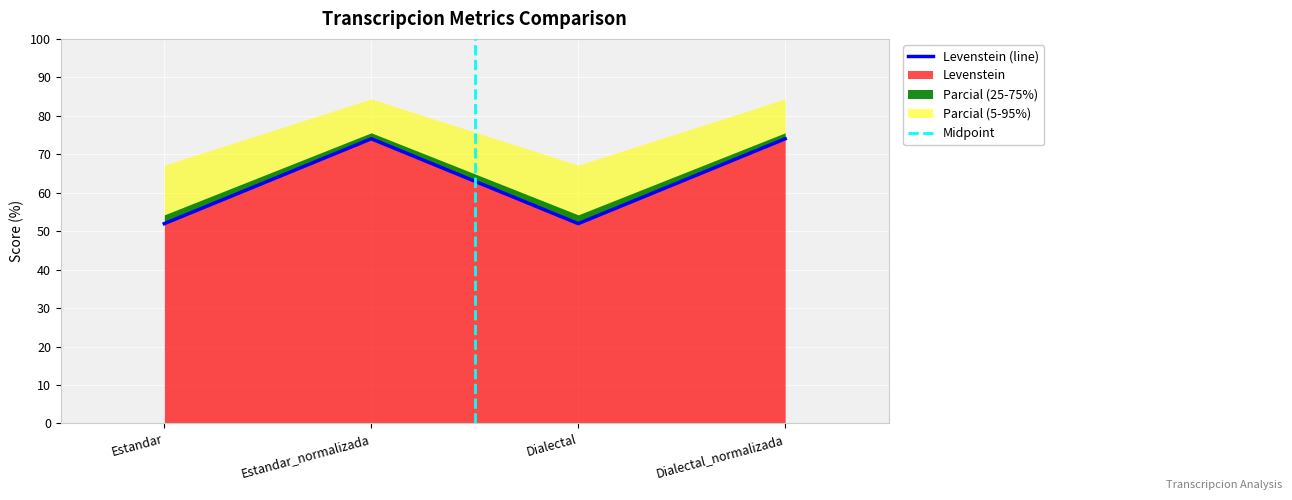

How many points are lower than both their immediate neighbors (excluding endpoints)?

1